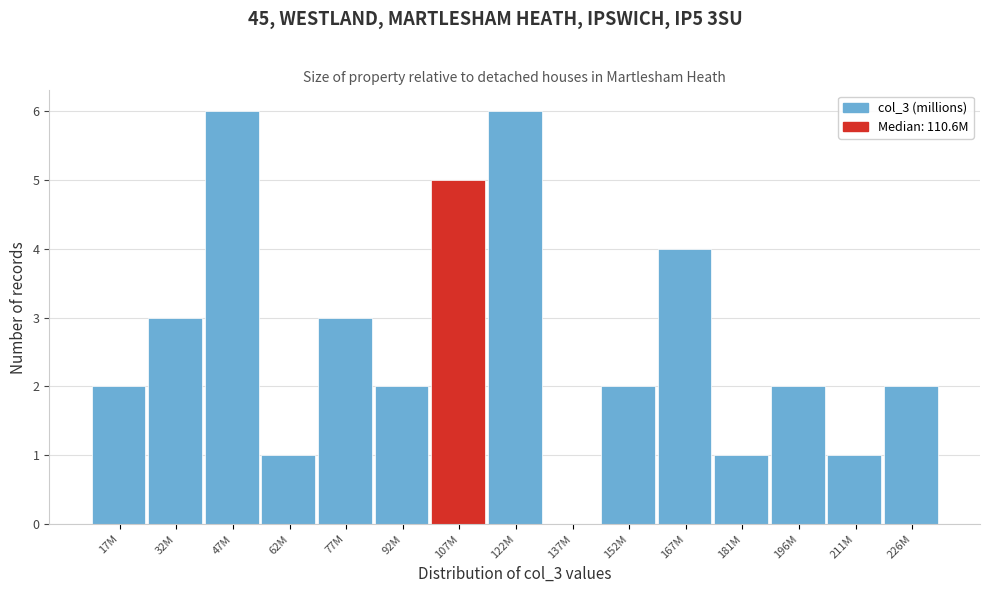

Reading right to left, transcribe all the data shown in this chart.

226M=2	211M=1	196M=2	181M=1	167M=4	152M=2	137M=0	122M=6	107M=5	92M=2	77M=3	62M=1	47M=6	32M=3	17M=2